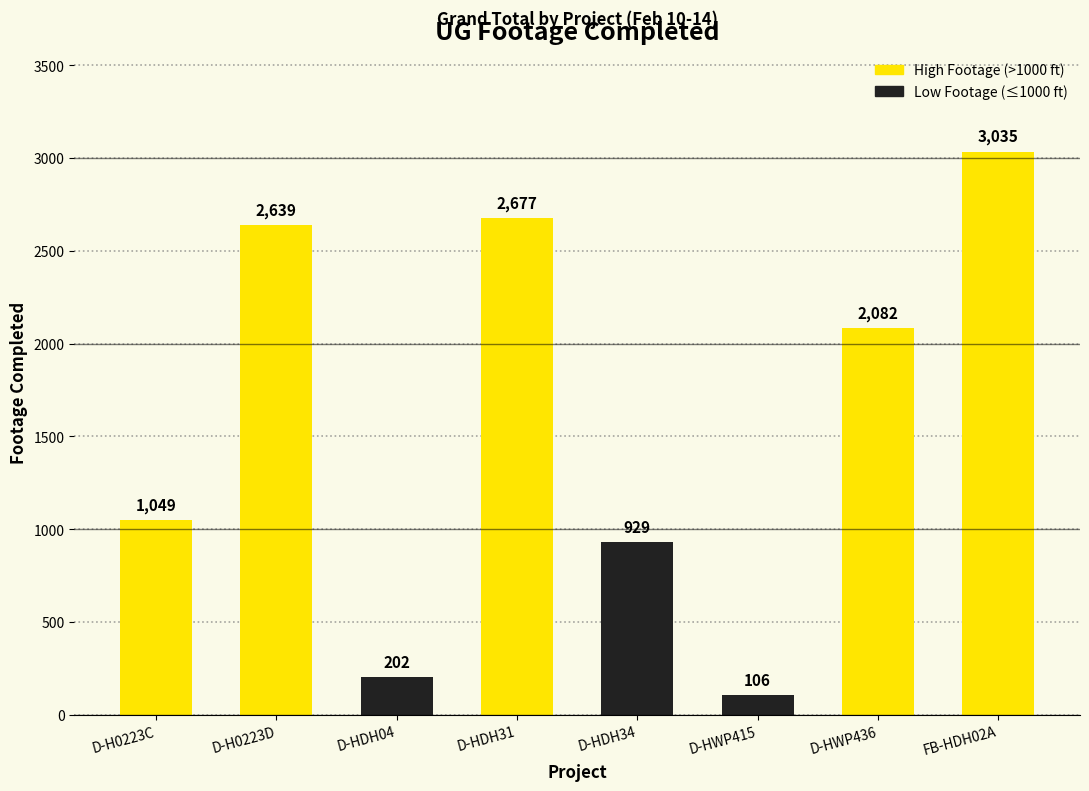

Reading right to left, what are all the values shown in this chart?

3035	2082	106	929	2677	202	2639	1049